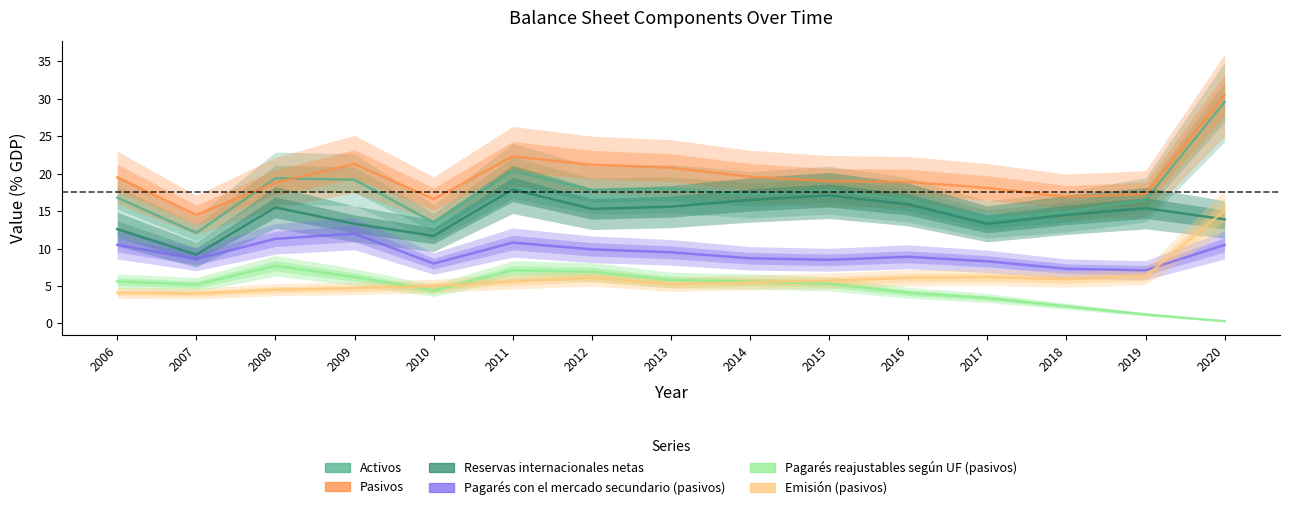

At which label does Emisión (pasivos) reach its minimum?

2007